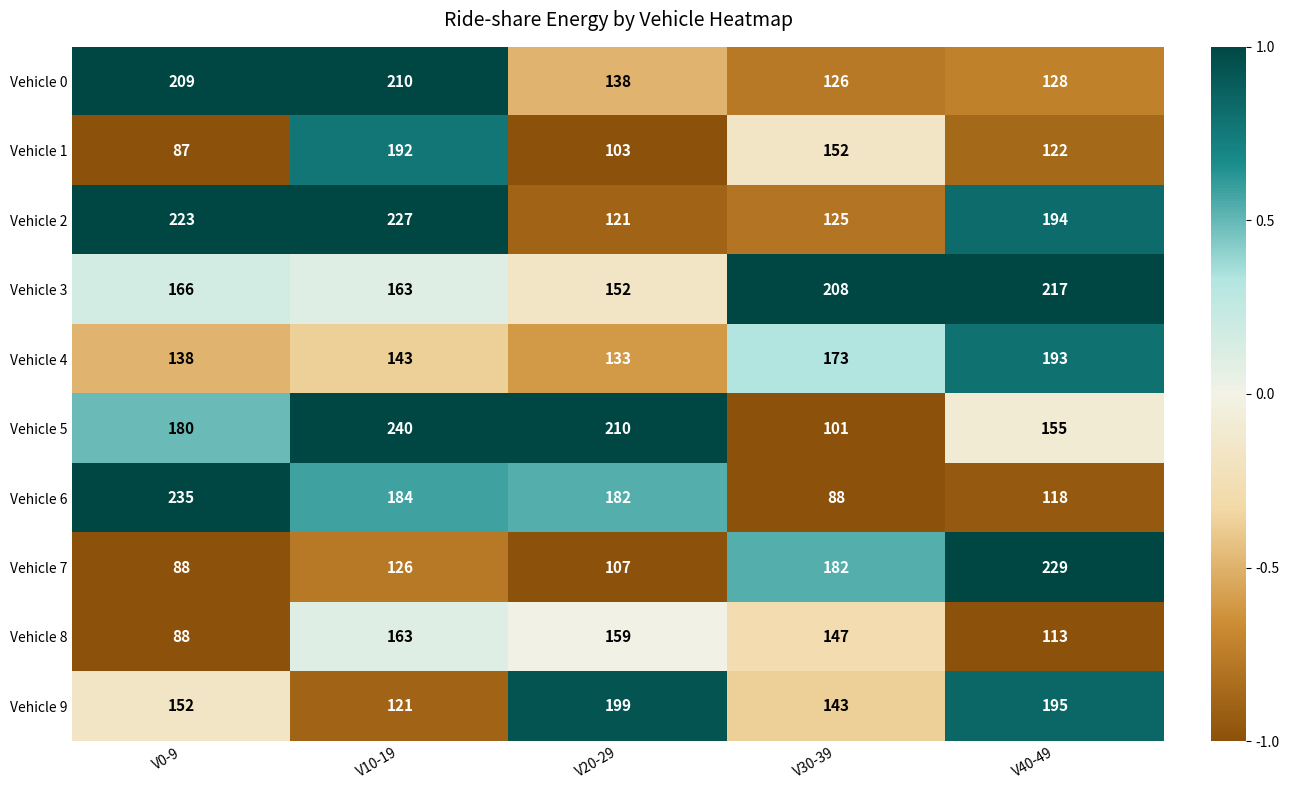

Between V20-29 and V30-39, which series saw the biggest shift?

Vehicle 5